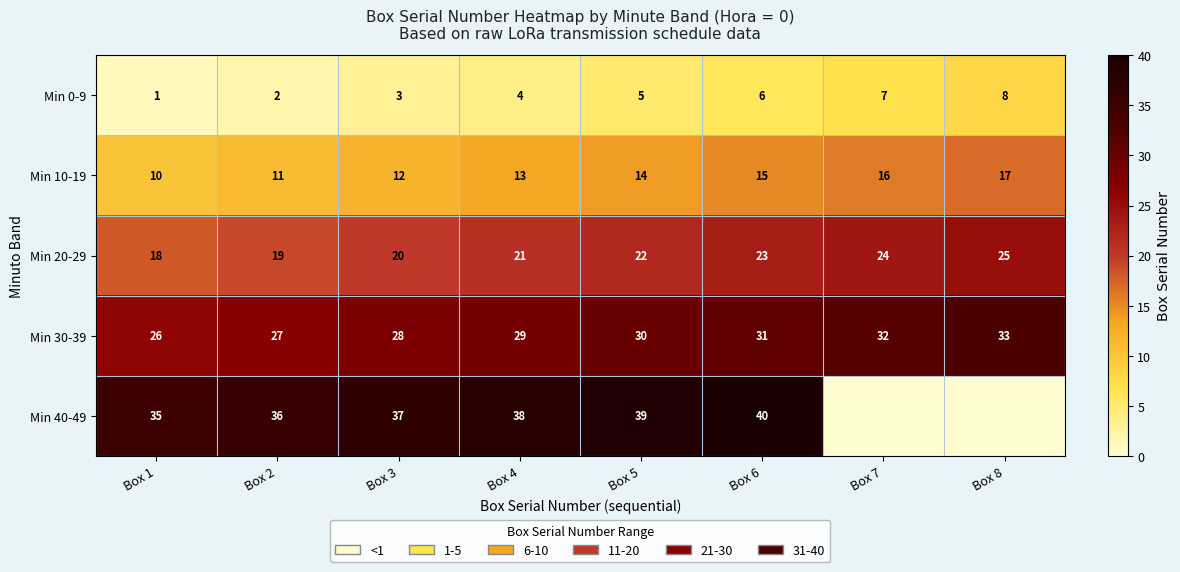

At which category is the sum across all series the highest?

Box 6